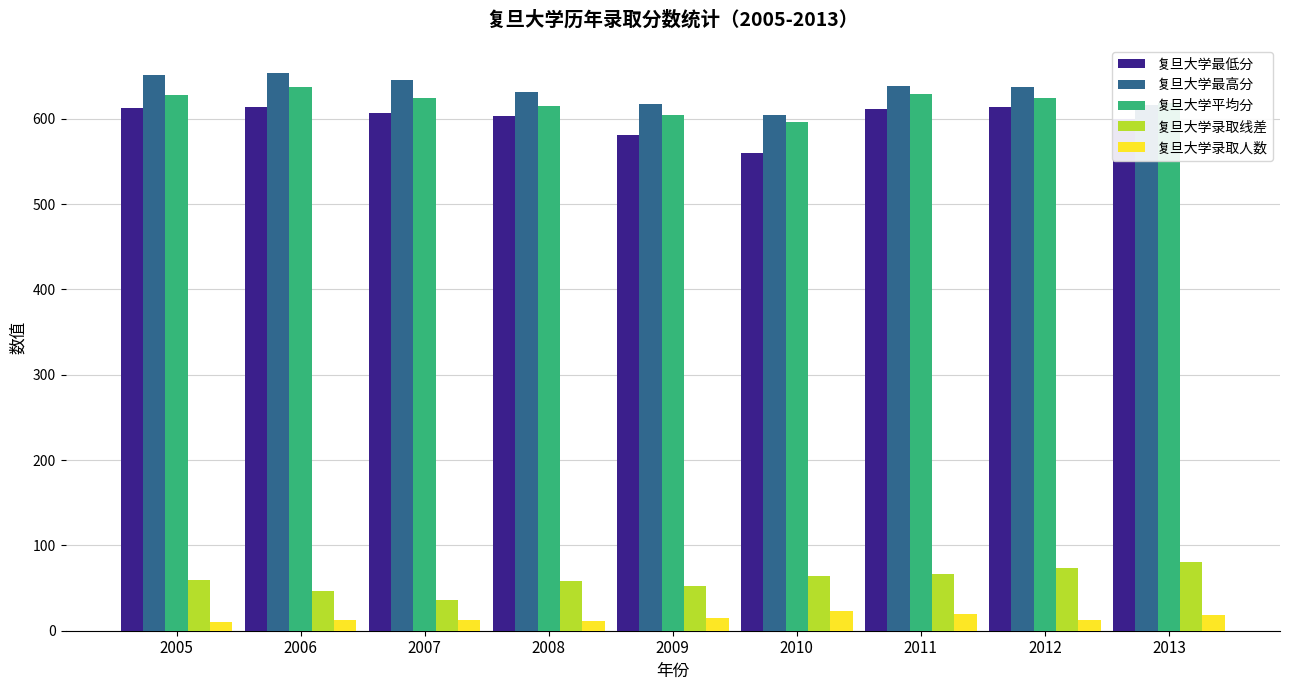

Which category has the lowest value in the 复旦大学最低分 series?

2010